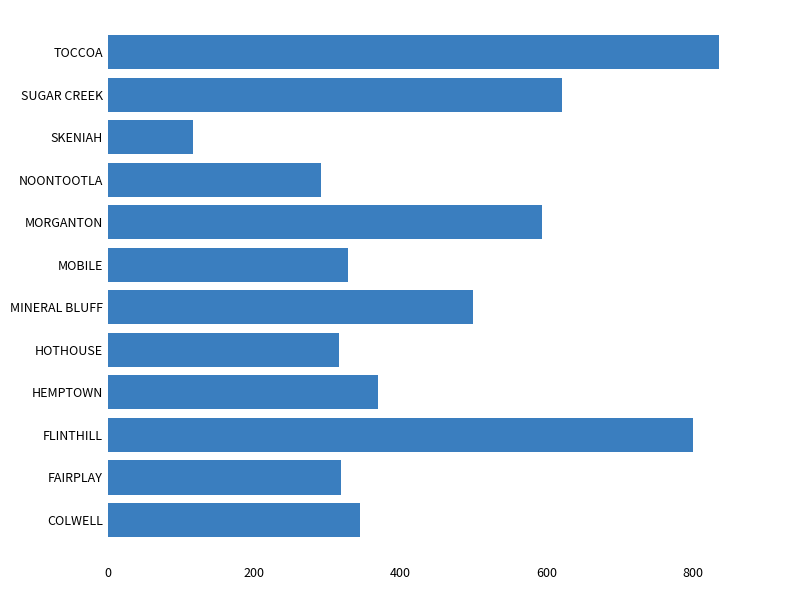

Which label corresponds to the largest value in the chart?

TOCCOA